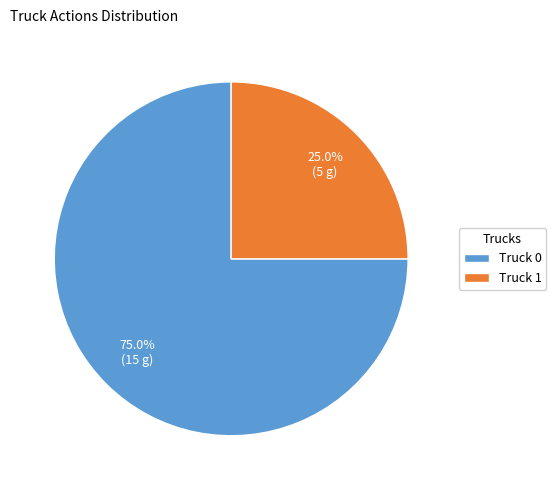

What percentage is the Truck 1 slice, to the nearest percent?

25%